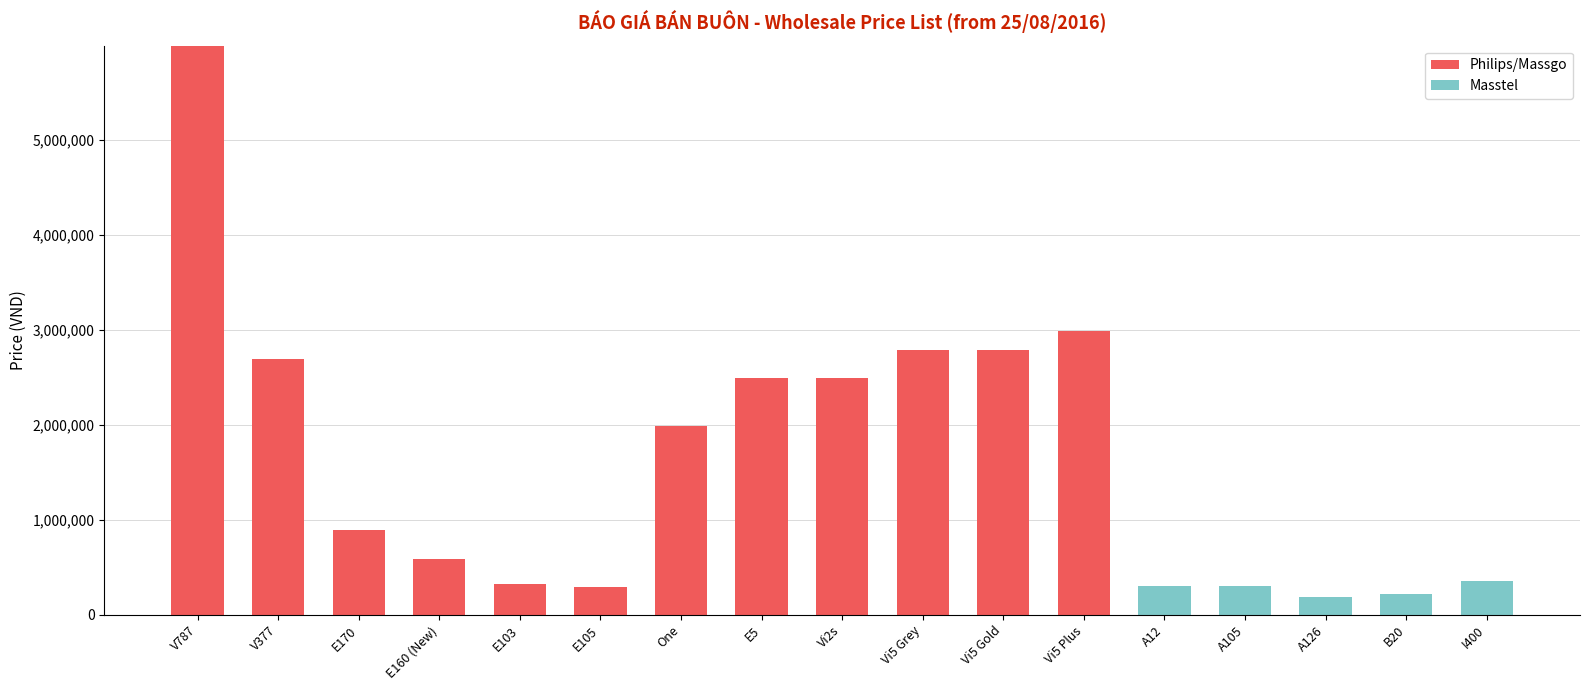

At which category is the sum across all series the highest?

V787